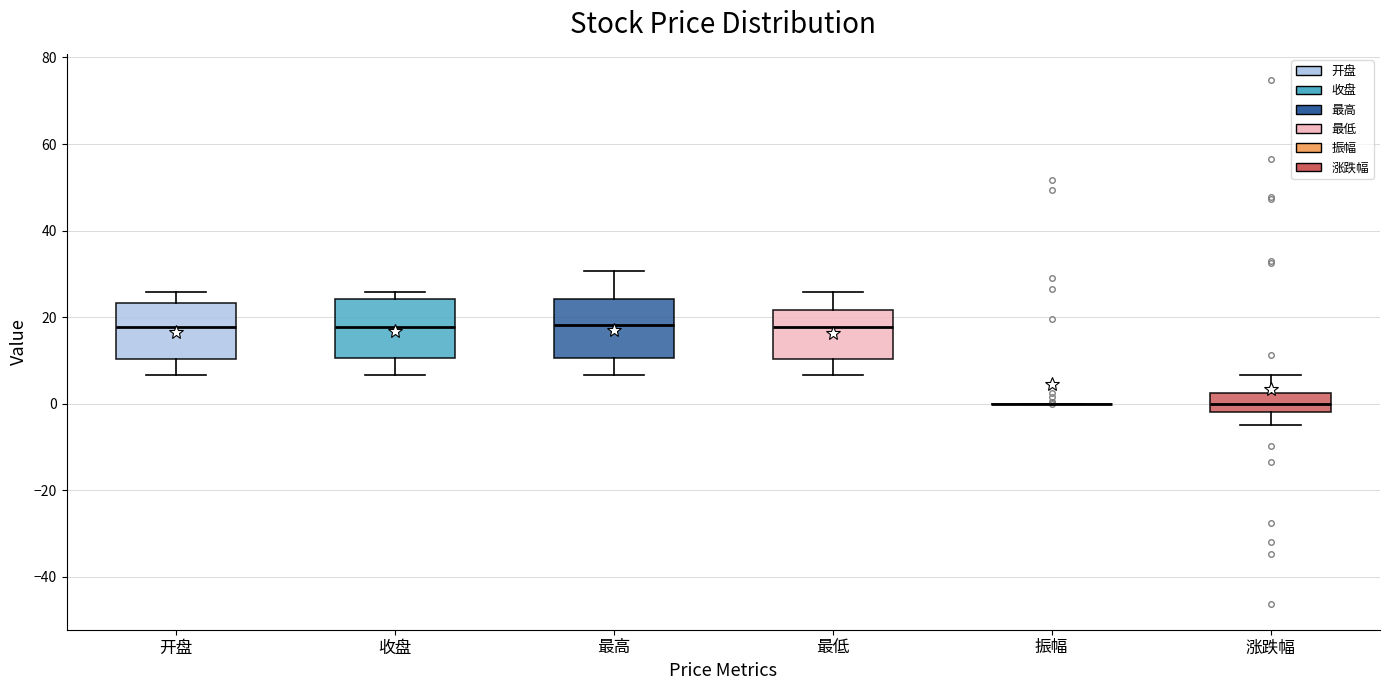

Reading left to right, read every box against the y-axis: the position of its median line, the range the box covers, and the ends of its whiskers. The values are not printed on the chart, so give them approximately, as read against the axis.

开盘: median 18, box 10 to 24, whiskers 6 to 26
收盘: median 18, box 10 to 24, whiskers 6 to 26
最高: median 18, box 10 to 24, whiskers 6 to 30
最低: median 18, box 10 to 22, whiskers 6 to 26
振幅: box collapsed to a line at 0, whiskers 0 to 0
涨跌幅: median 0, box -2 to 2, whiskers -4 to 6